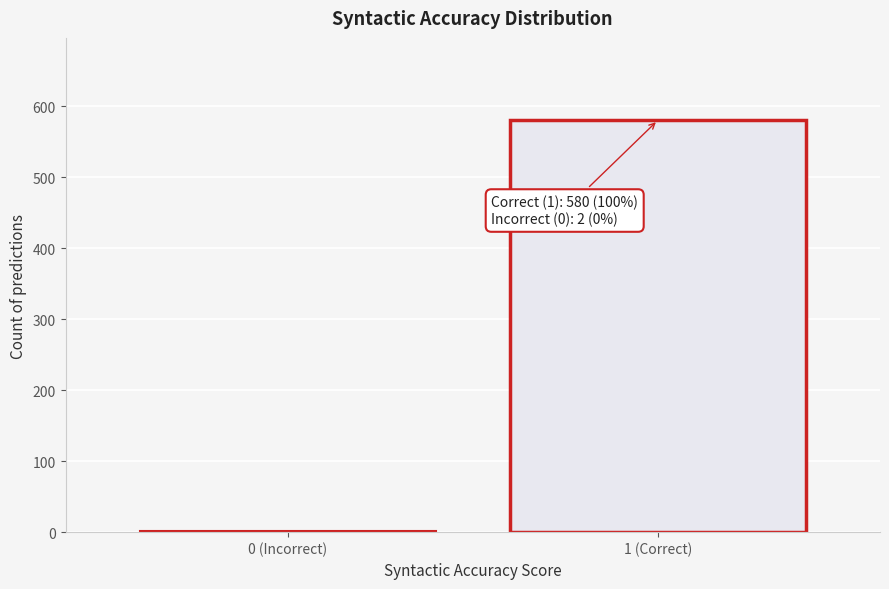

Reading left to right, transcribe all the data shown in this chart.

0 (Incorrect)=2	1 (Correct)=580